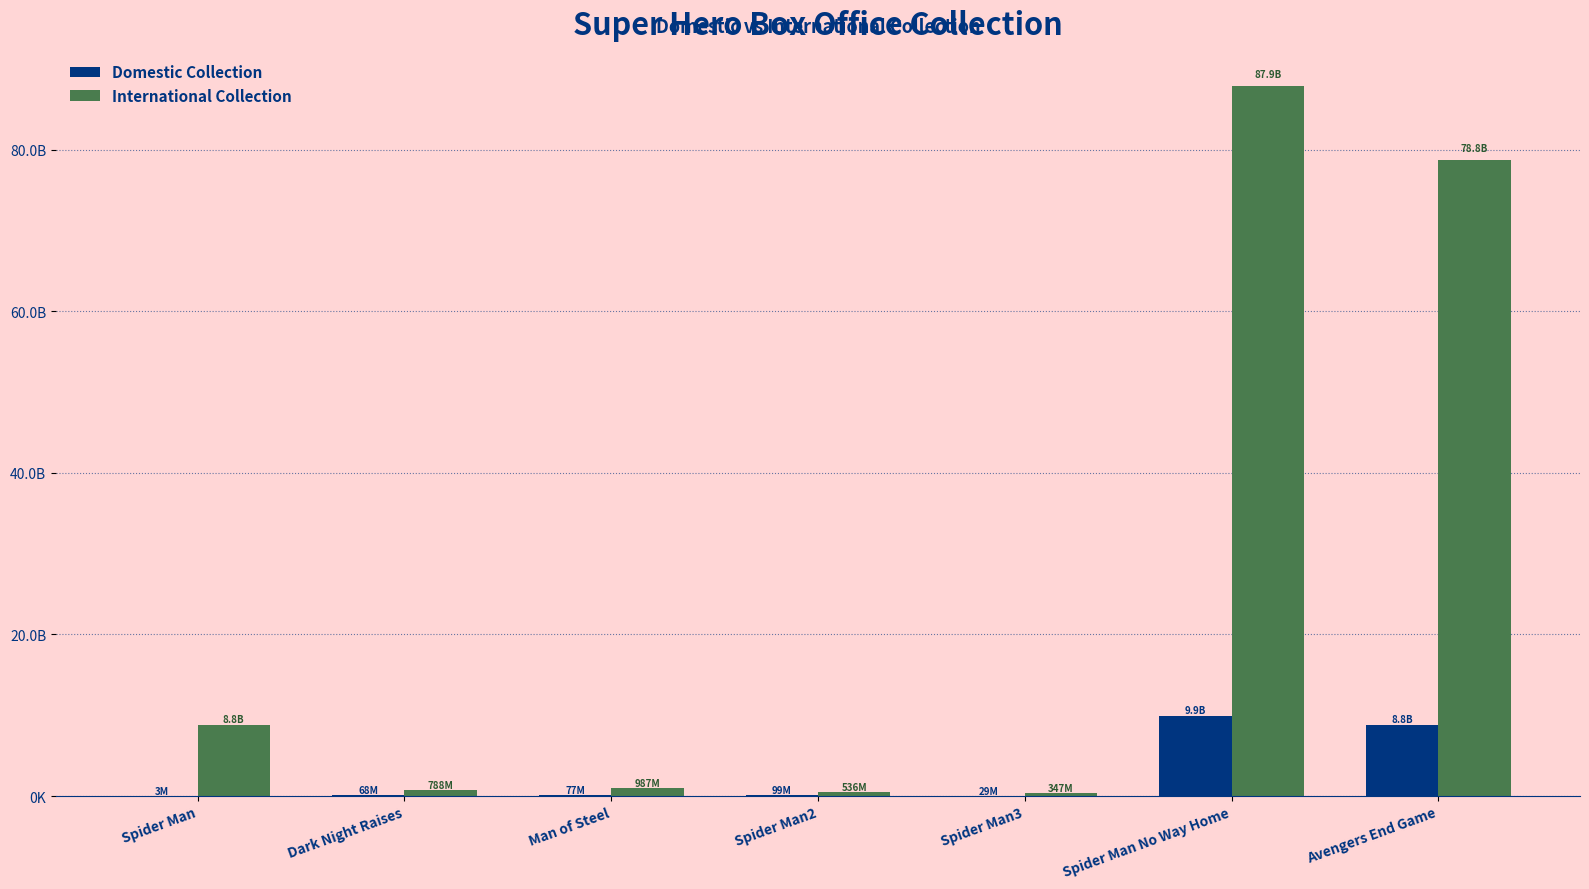

Does the chart contain stacked bars?

No